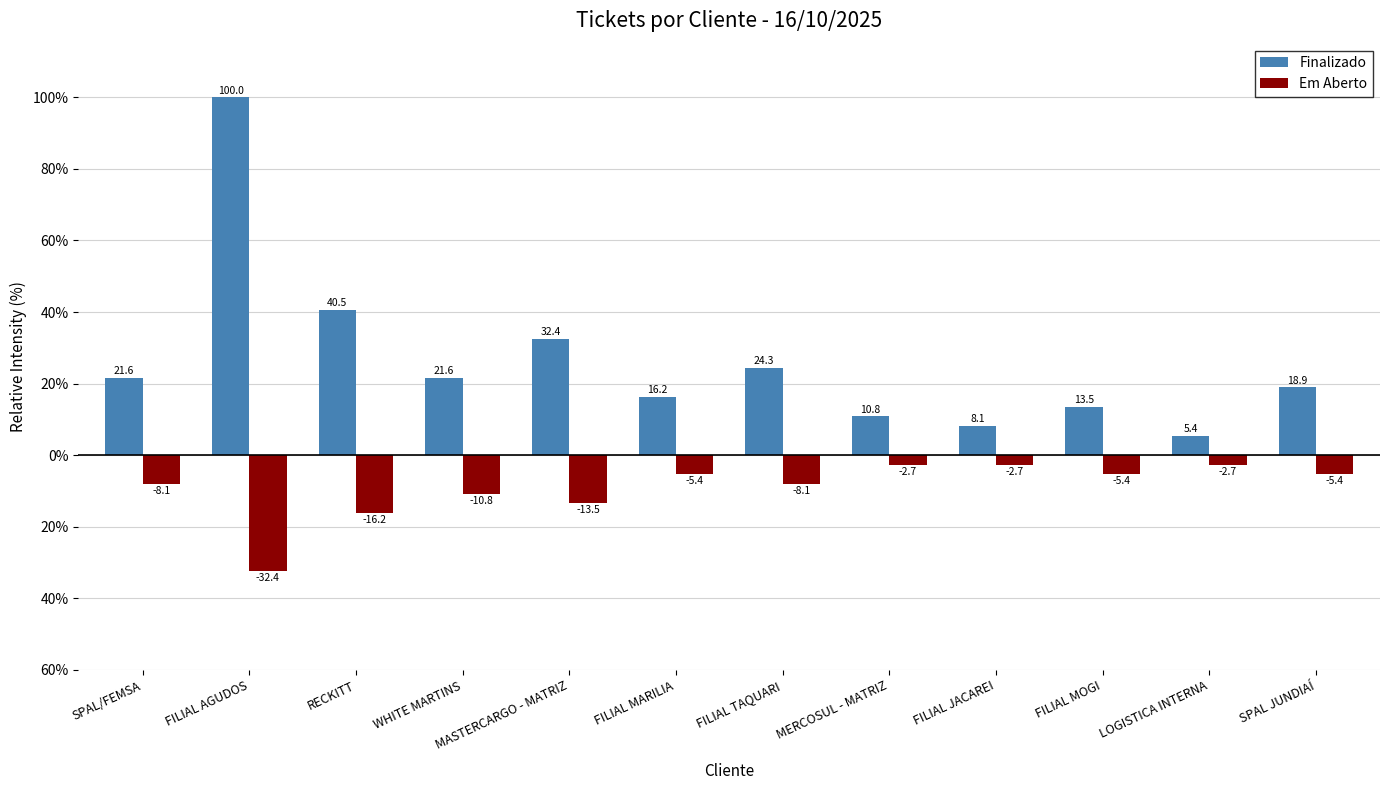

What are all the series names shown in the legend?

Finalizado, Em Aberto